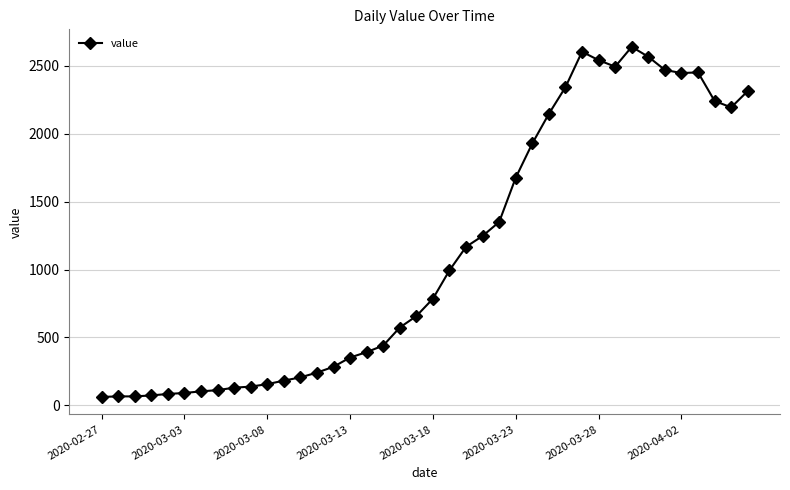

What is the maximum value shown in the chart?

2639